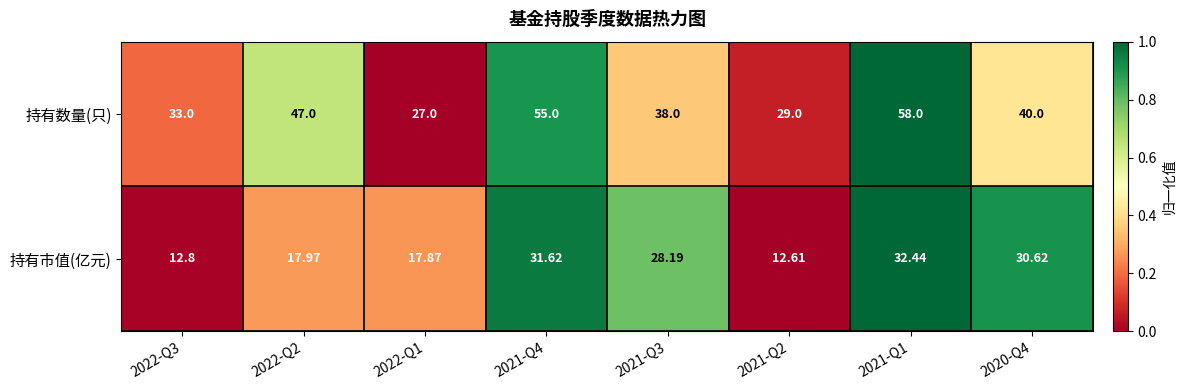

Count the number of data series in this chart.

2